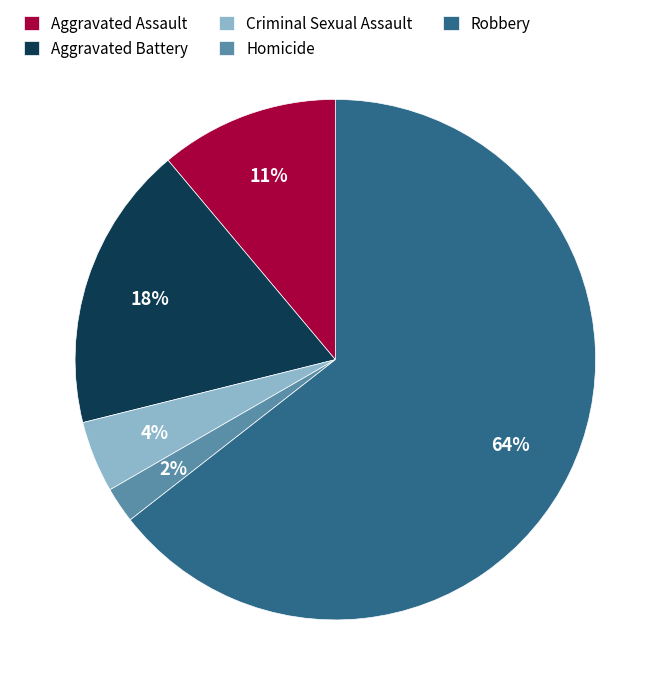

Which slice represents more than half of the pie?

Robbery